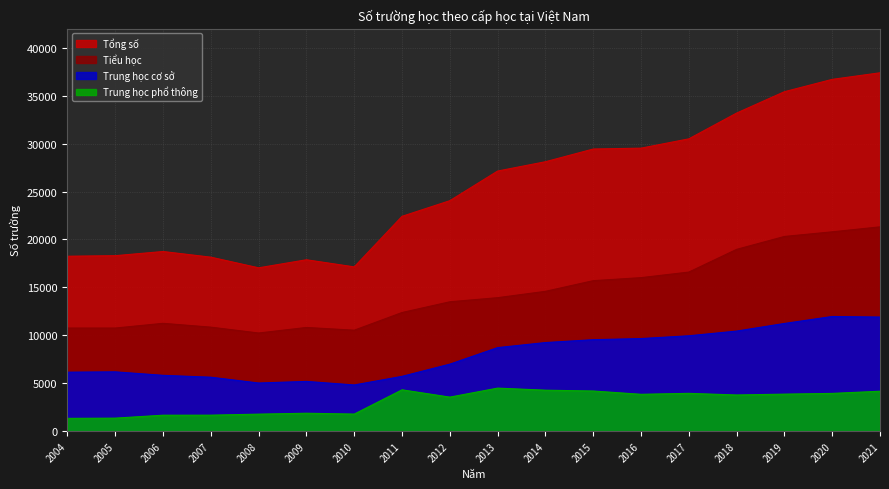

What are all the series names shown in the legend?

Tổng số, Tiểu học, Trung học cơ sở, Trung học phổ thông